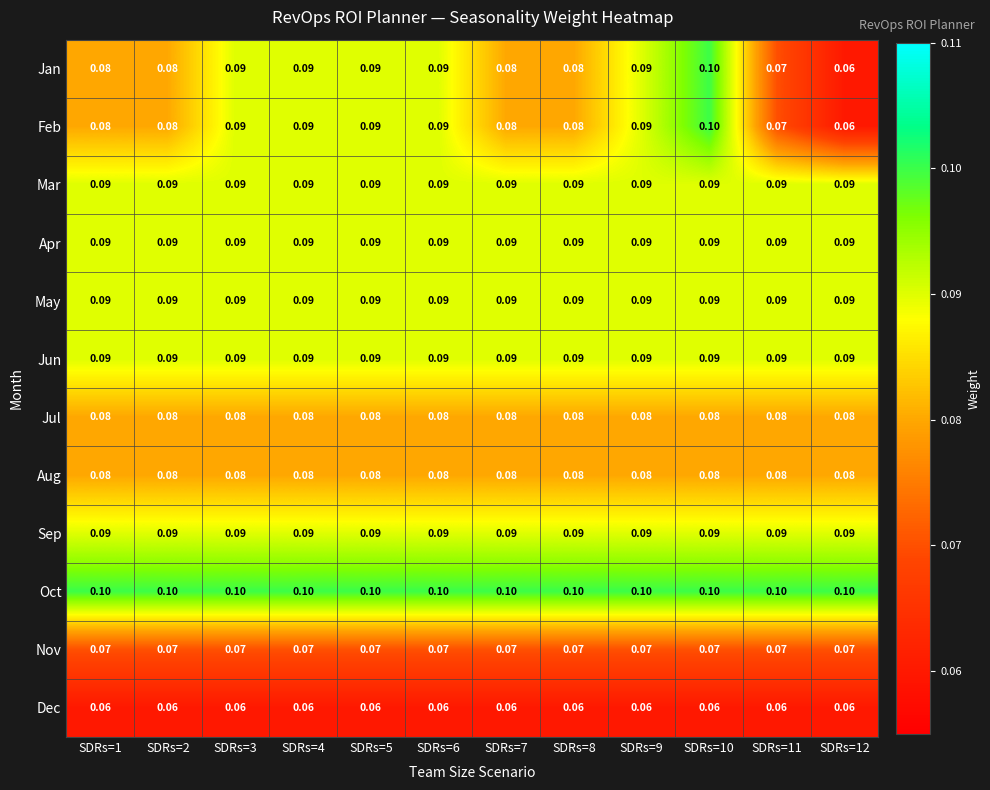

Is the value of Mar at SDRs=8 greater than the value of Jan at SDRs=7?

Yes